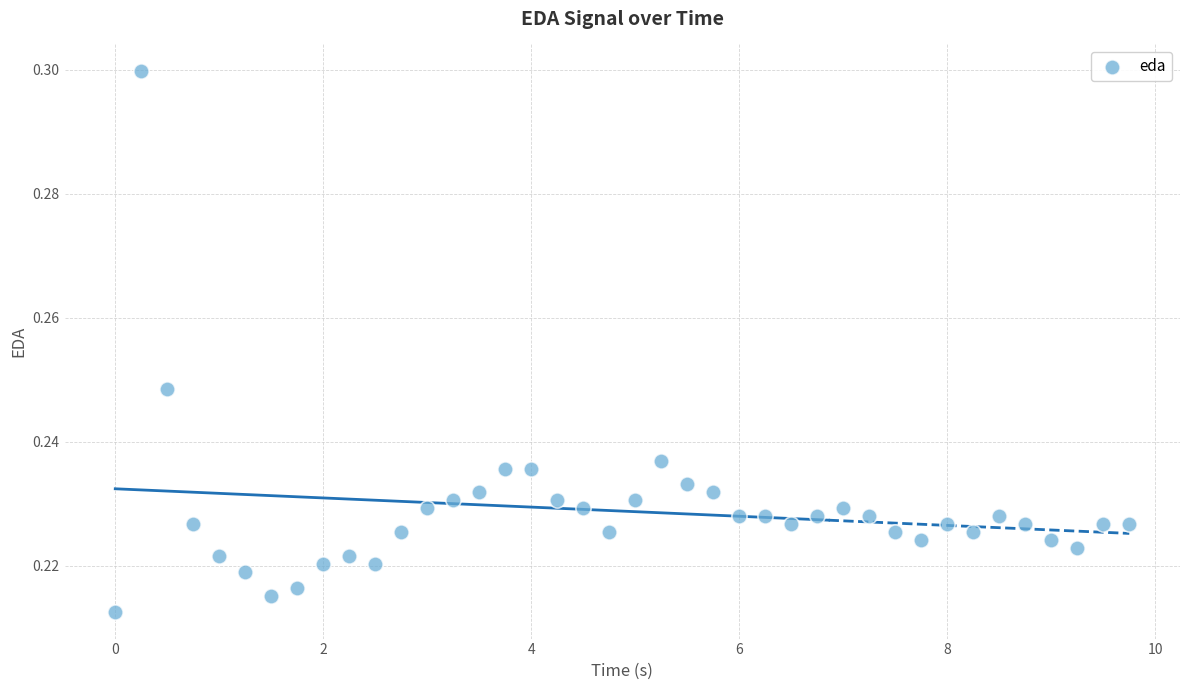

What is the range of X values (max minus min)?

9.8